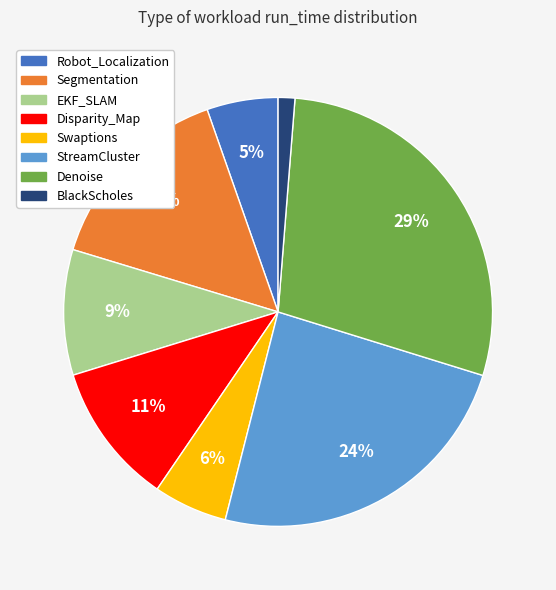

Is there a majority slice in this chart?

No